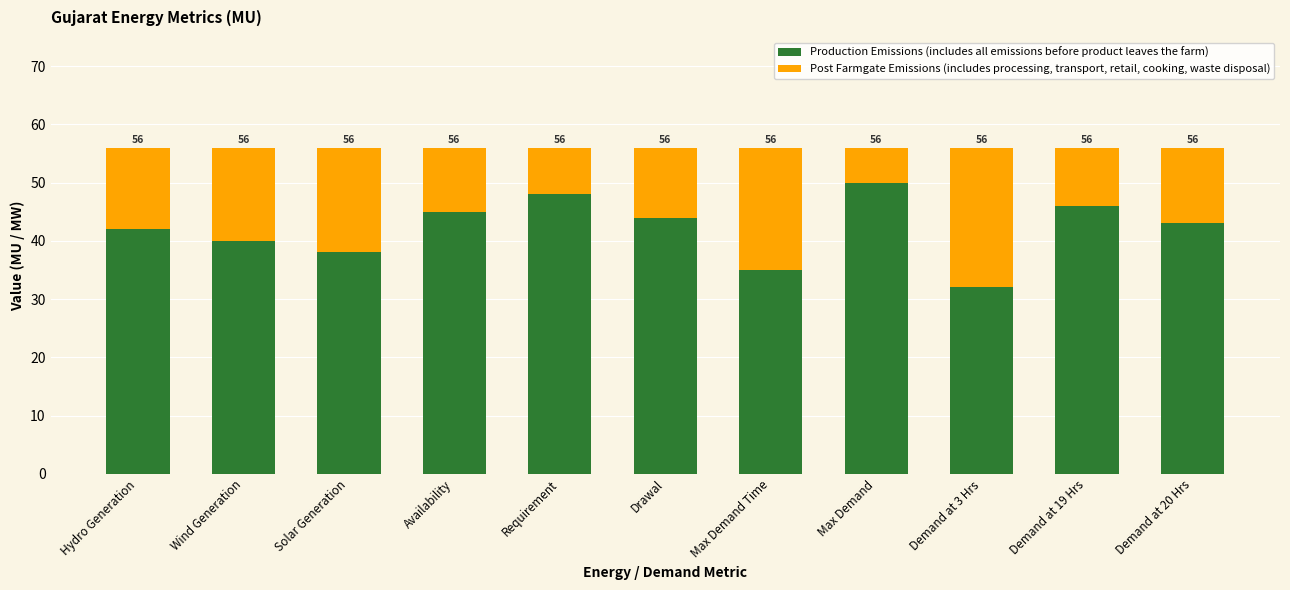

What is the value of the Production Emissions (includes all emissions before product leaves the farm) bar at the 9th from the left?

32